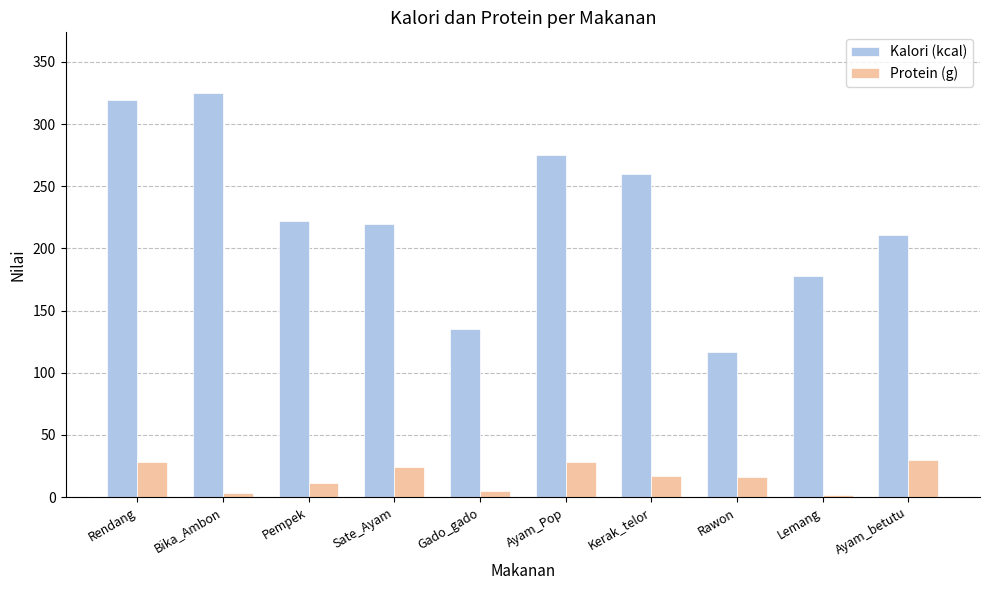

List the series in order of their peak value, lowest first.

Protein (g), Kalori (kcal)